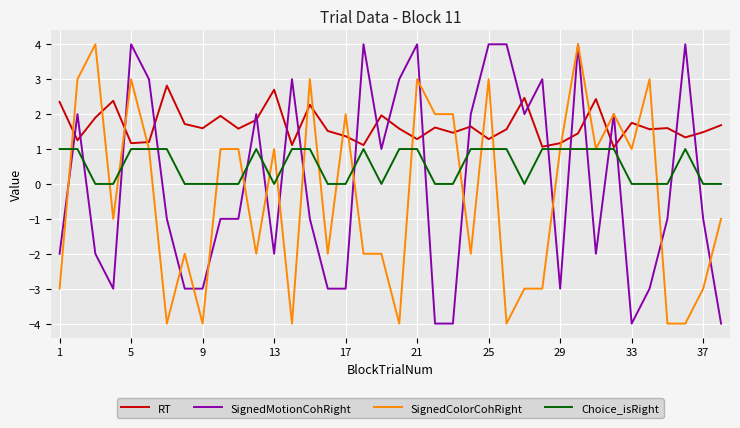

How many intersections are there between SignedColorCohRight and RT?

18